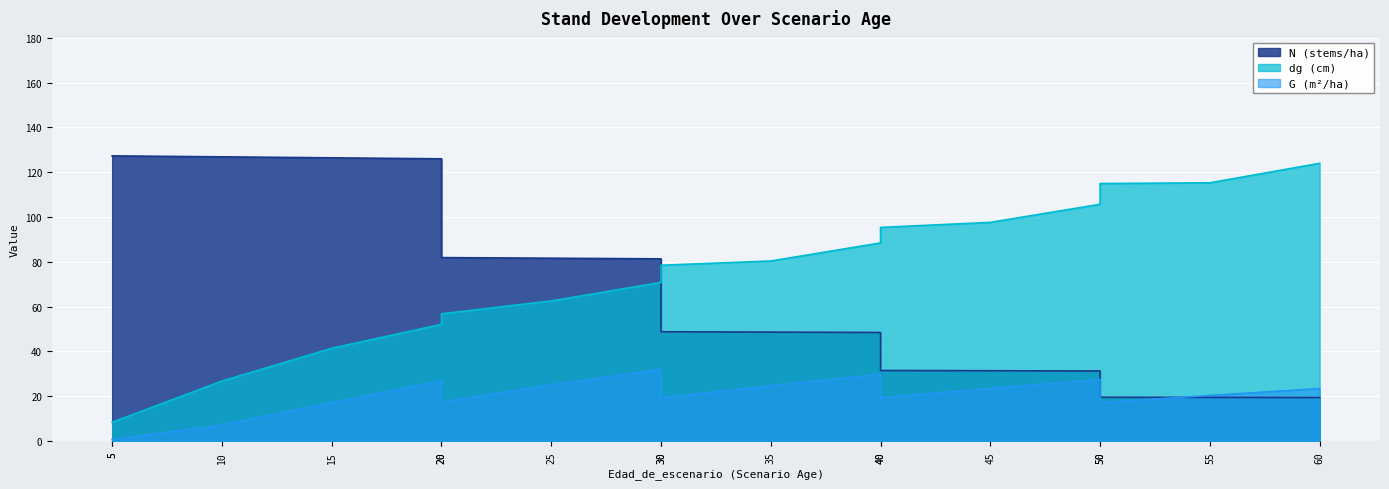

What is the sum of the N values at 50 and 5?

146.9